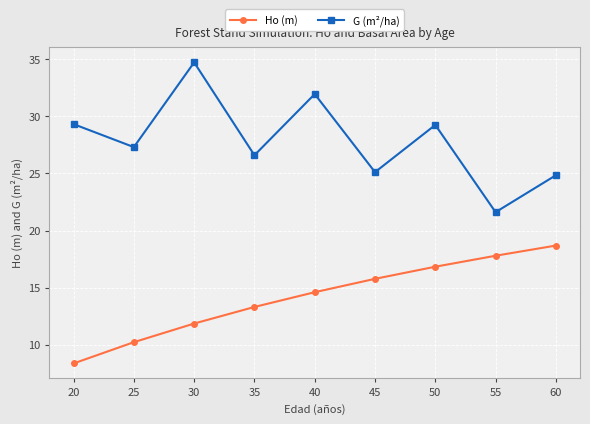

Which category has the lowest value in the Ho (m) series?

20